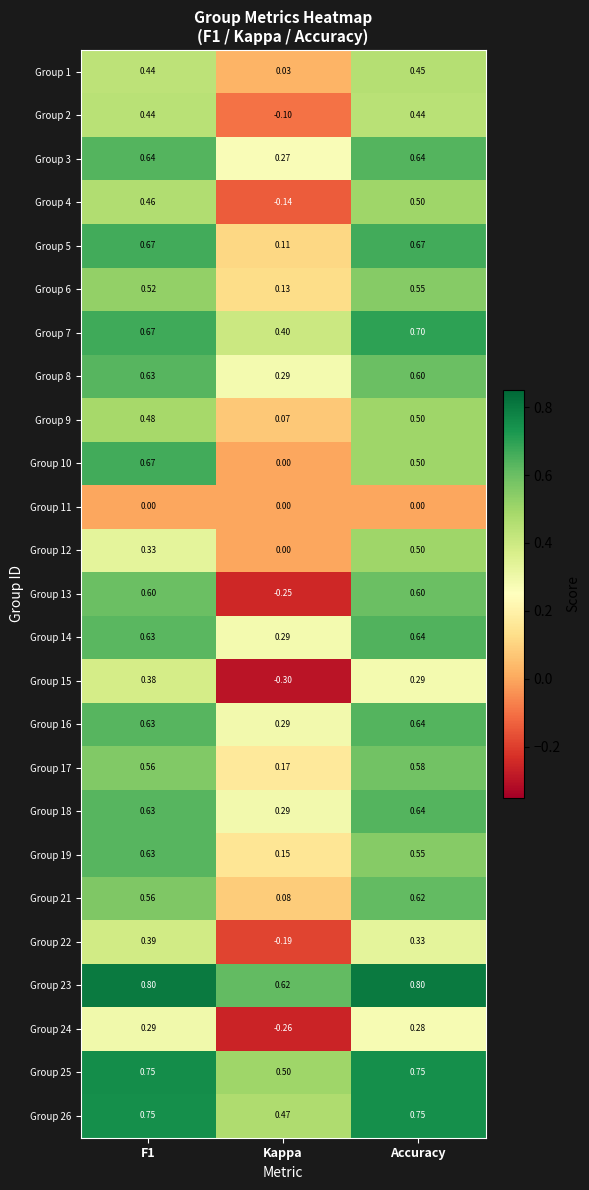

What is the minimum value shown in the chart?

-0.3